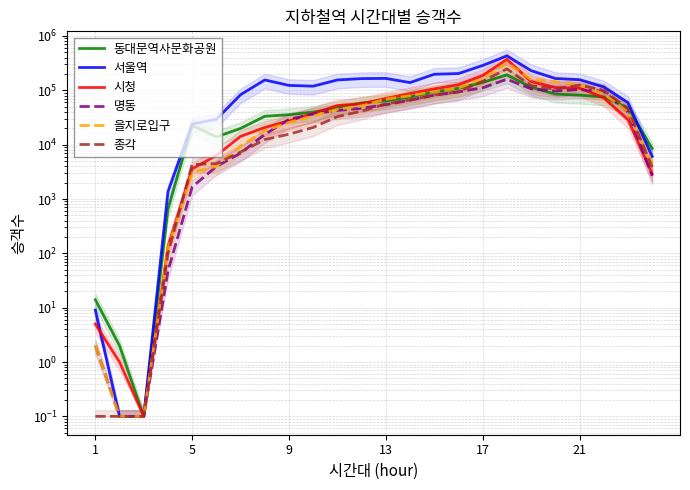

Which has a higher value, 8 or 9?

8